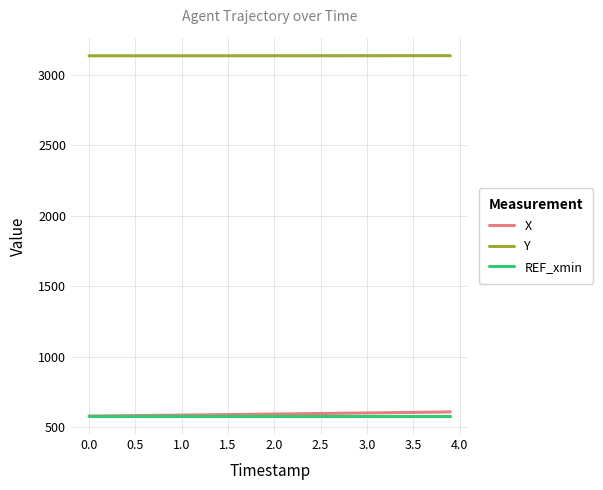

True or false: Y and X intersect in this chart.

False